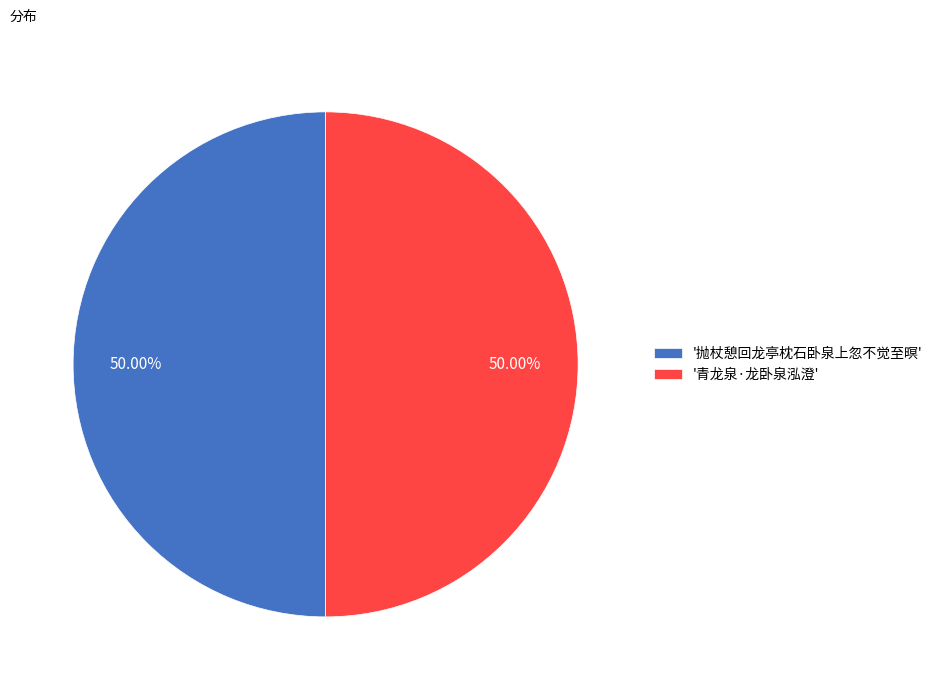

Combined, do '青龙泉·龙卧泉泓澄' and '抛杖憩回龙亭枕石卧泉上忽不觉至暝' account for over 50%?

Yes